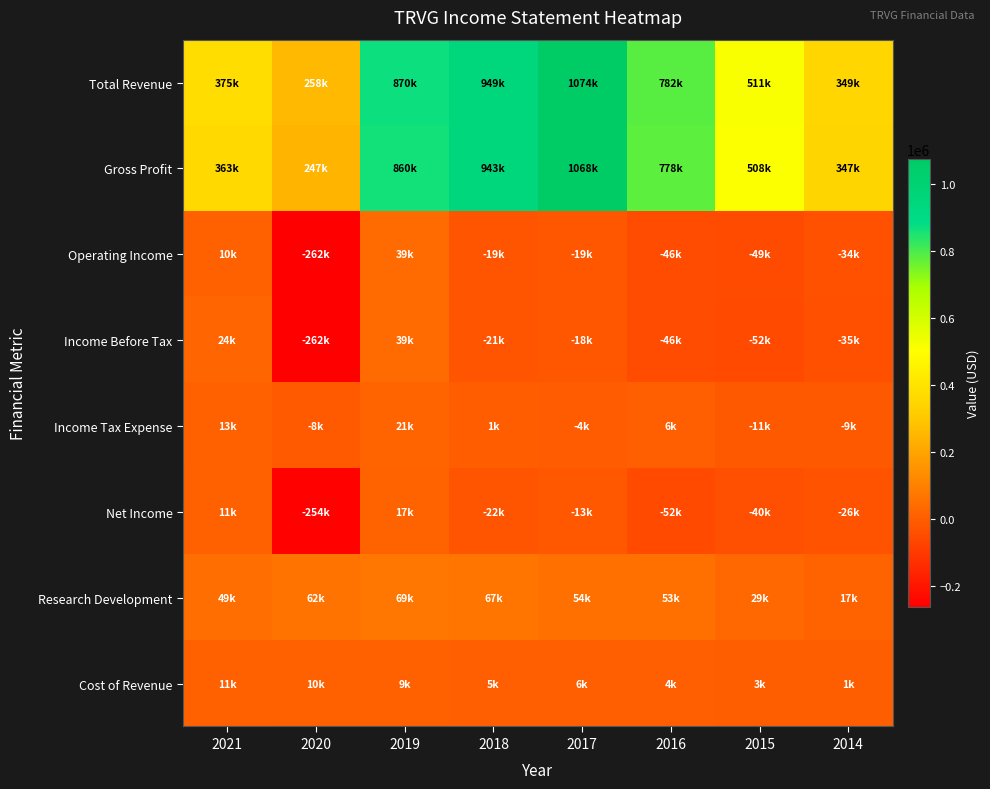

Which has a higher value, 2014 or 2021?

2021